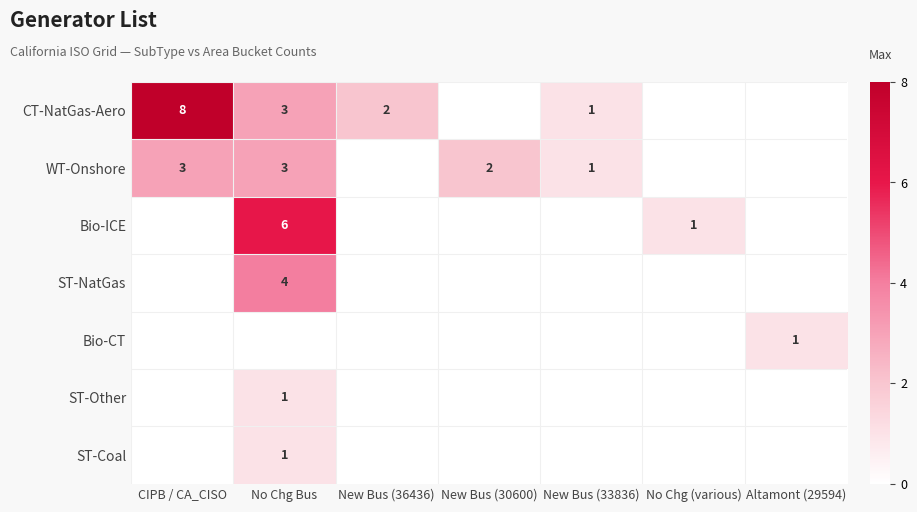

The WT-Onshore series shows 3 at New Bus (30600). True or false?

False